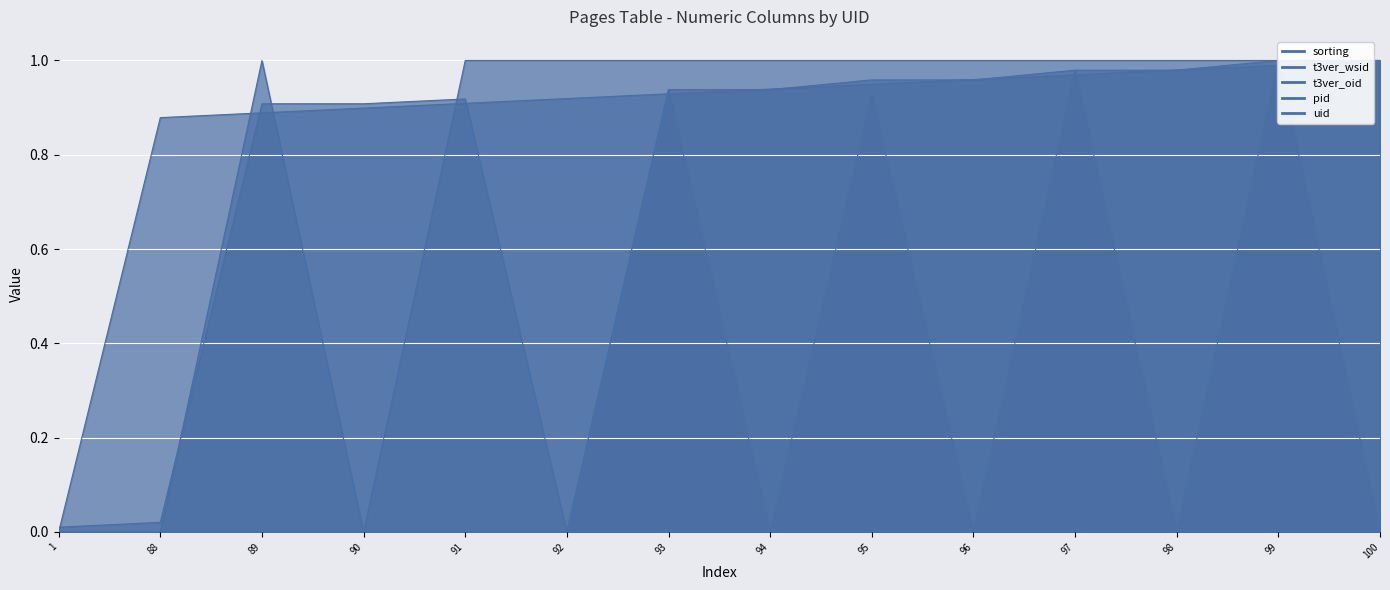

Where is t3ver_oid nearest to the value 0?

1